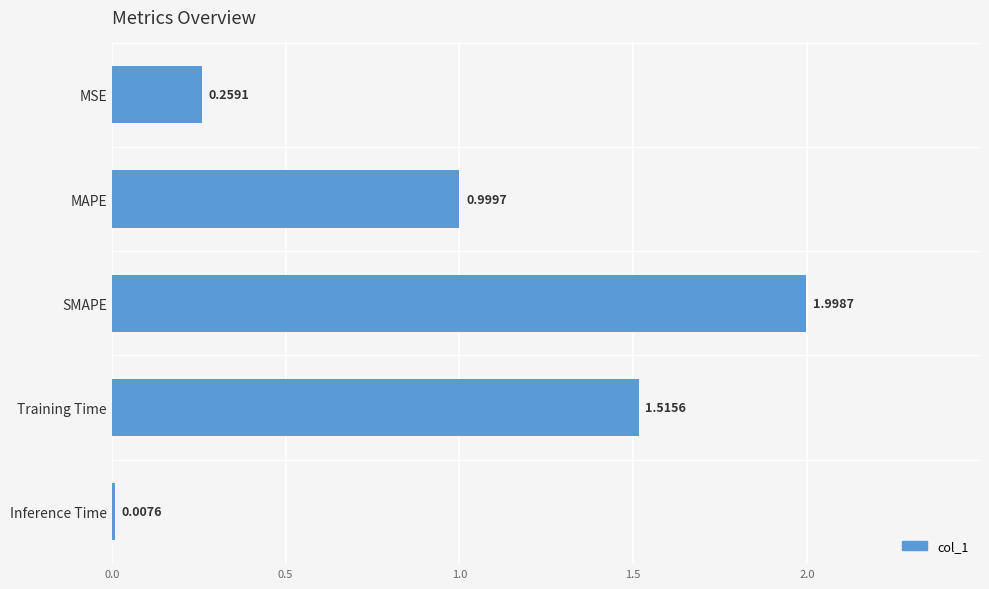

Rank the categories by value from highest to lowest.

SMAPE, Training Time, MAPE, MSE, Inference Time